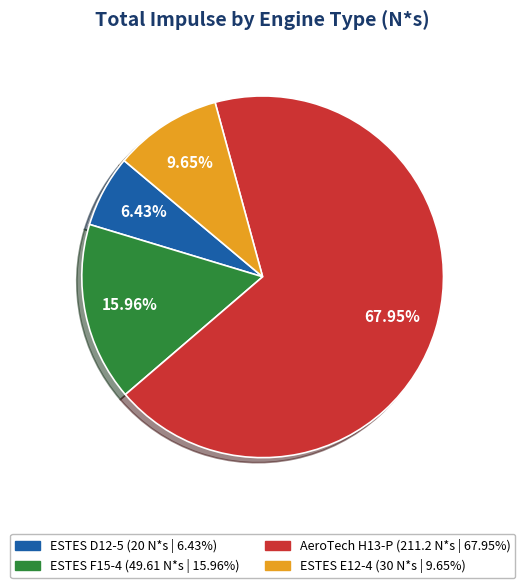

The AeroTech H13-P slice represents 68% of the pie. True or false?

True